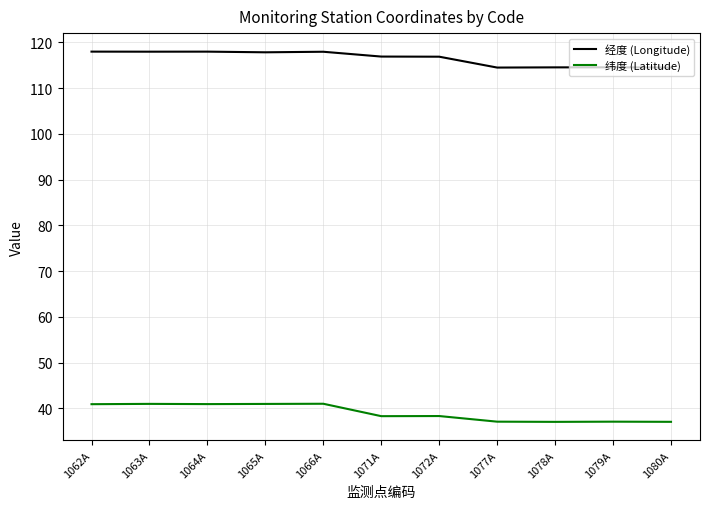

Rank the series at 1063A from lowest to highest value.

纬度 (Latitude), 经度 (Longitude)